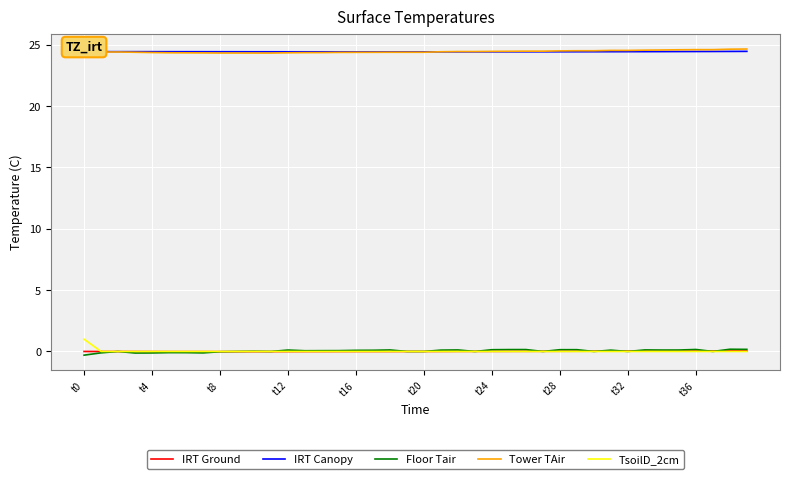

What is the greatest value displayed?

24.7